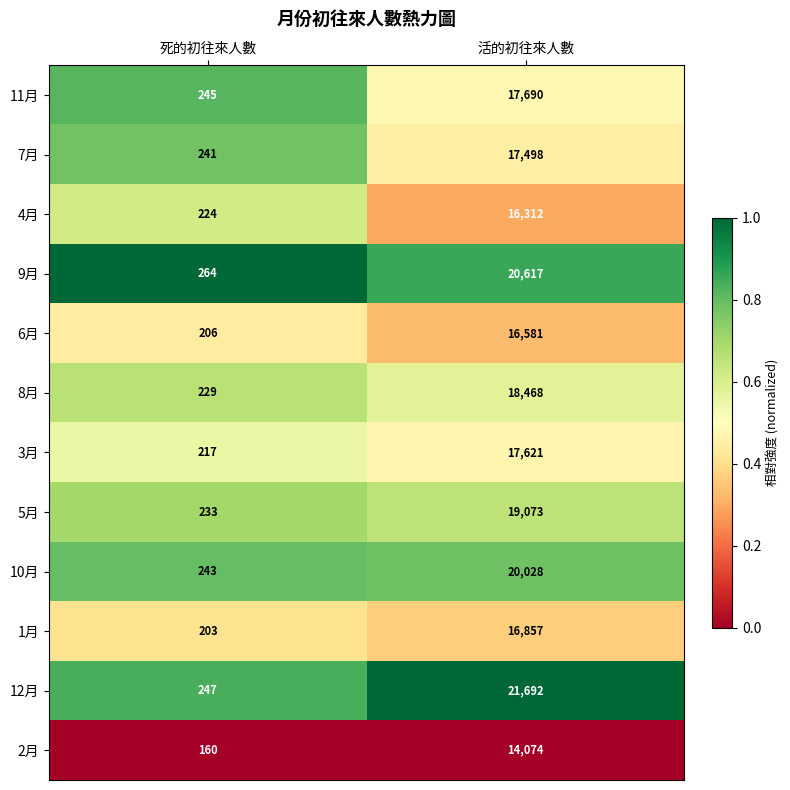

Reading left to right, what are all the values shown in this chart?

11月: 245	17690
7月: 241	17498
4月: 224	16312
9月: 264	20617
6月: 206	16581
8月: 229	18468
3月: 217	17621
5月: 233	19073
10月: 243	20028
1月: 203	16857
12月: 247	21692
2月: 160	14074